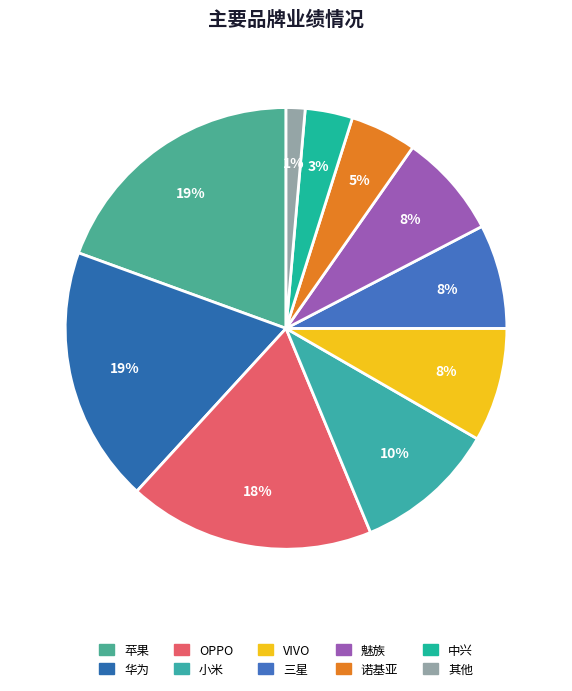

To the nearest percent, what is the difference between the largest and smallest slice percentages?

18%